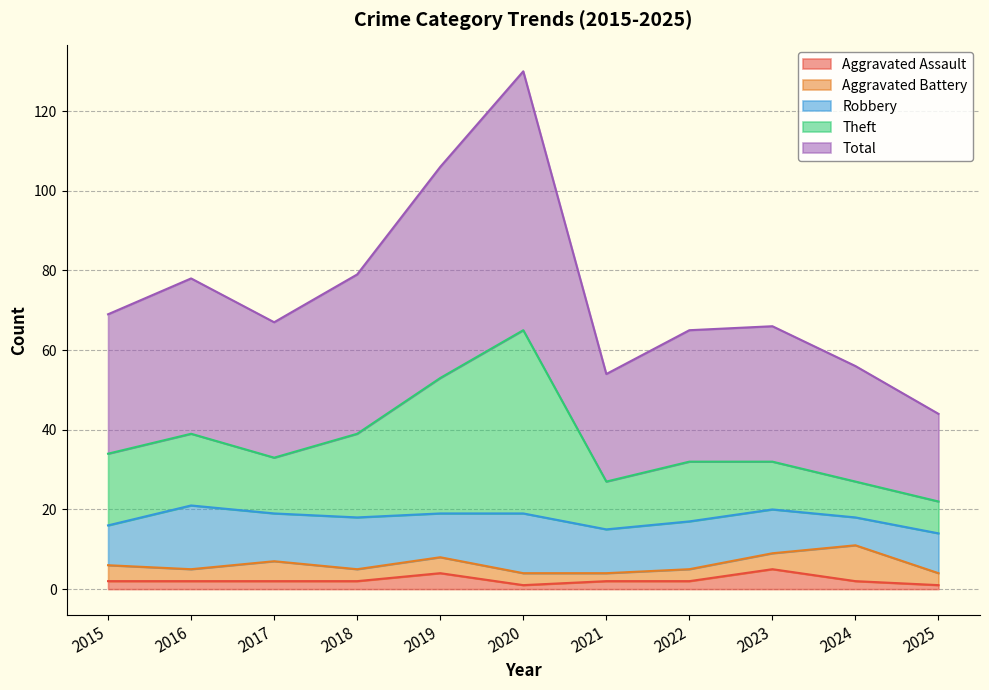

At which label does Aggravated Assault first exceed 2?

2019